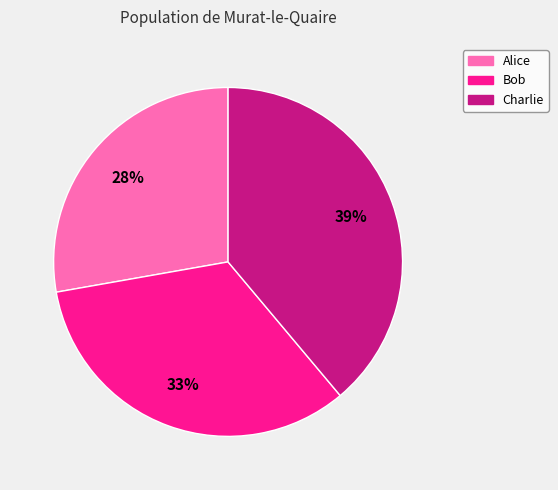

Which category has the biggest portion of the pie?

Charlie